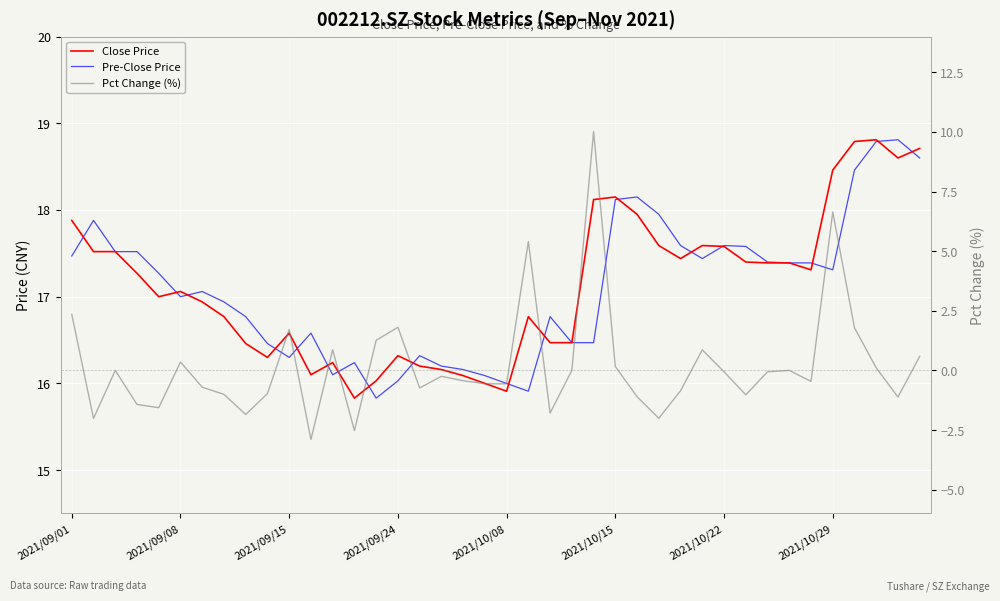

What is the sum of the Pct Change (%) values at 38 and 12?

-0.2